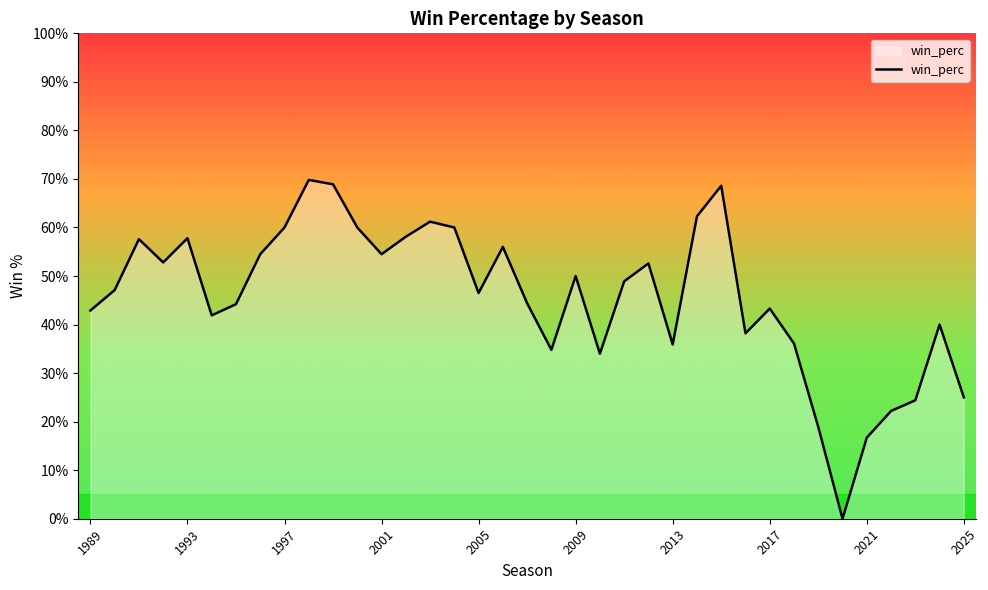

Does the chart display data point markers on the line(s)?

No